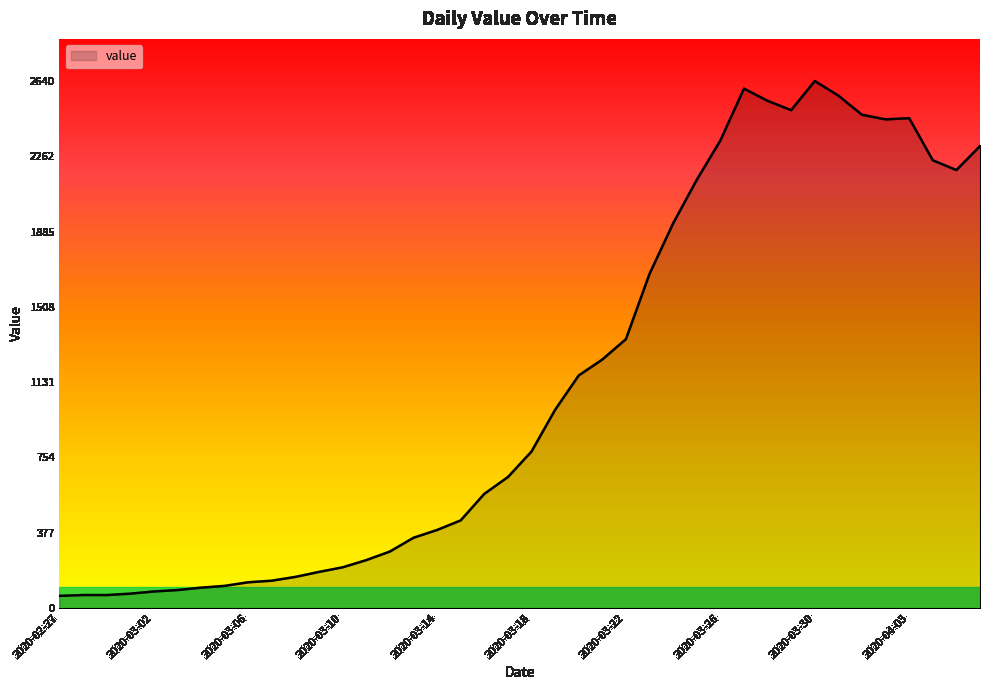

What is the difference between the maximum and minimum values?

2579